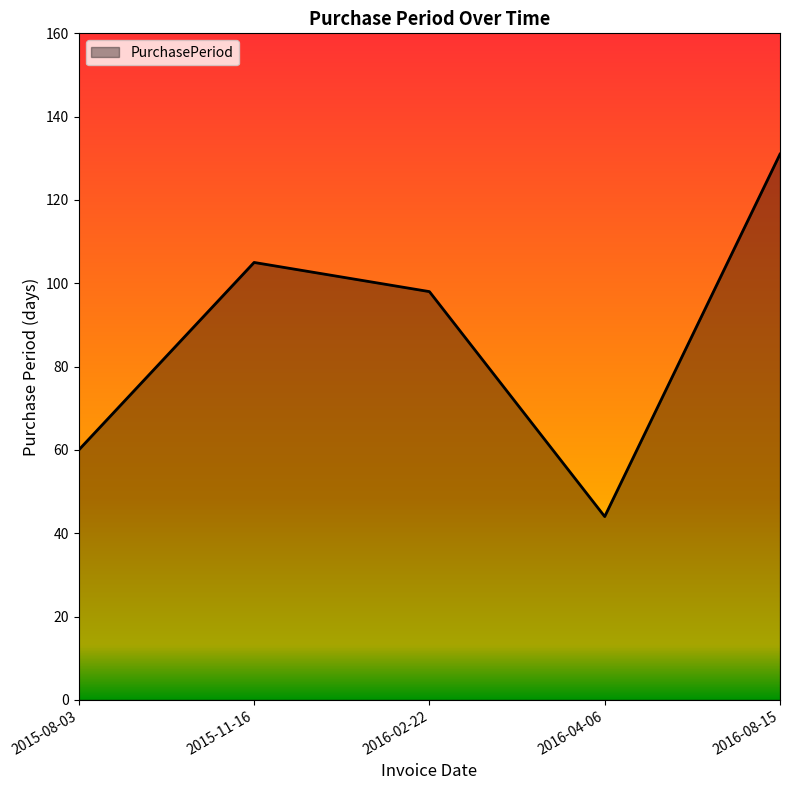

Is it true that the value at 2016-08-15 is 131?

True